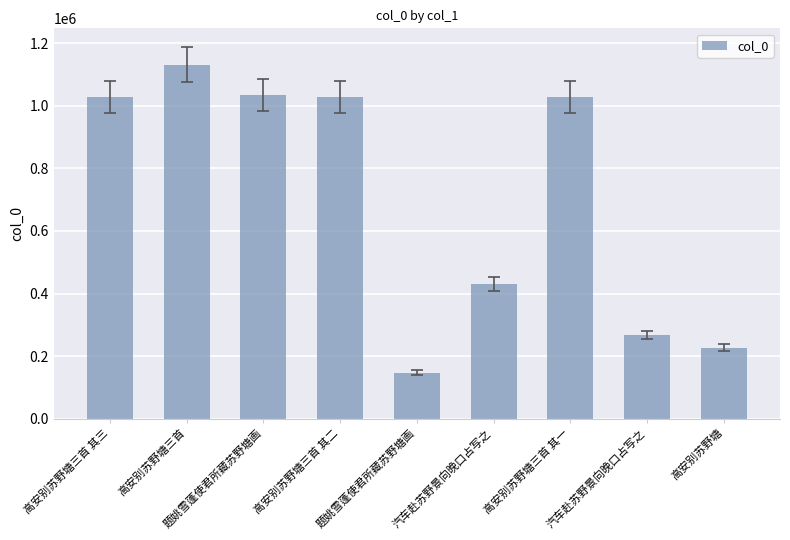

How many data points are less than 1029328?

4